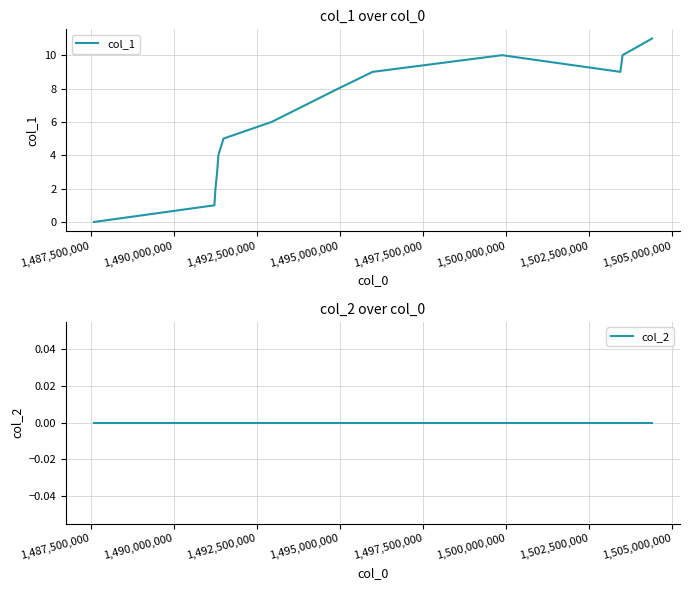

True or false: col_2 has more than 0 points higher than both neighbors.

False